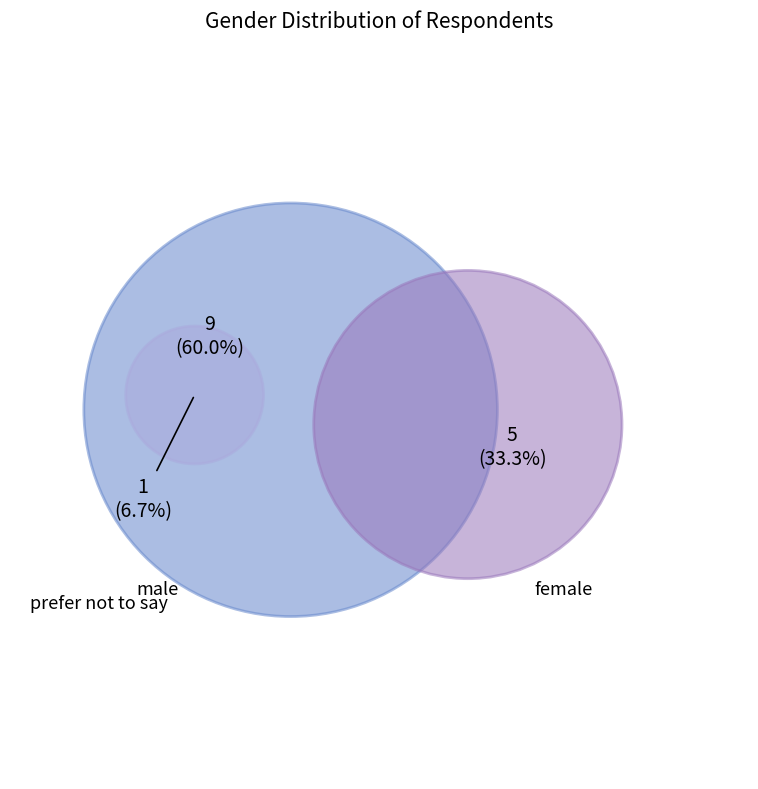

What is the change in value from male to other?

-4